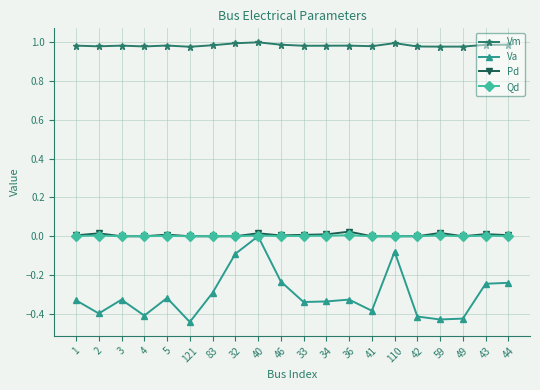

True or false: Vm and Va cross at least once.

False